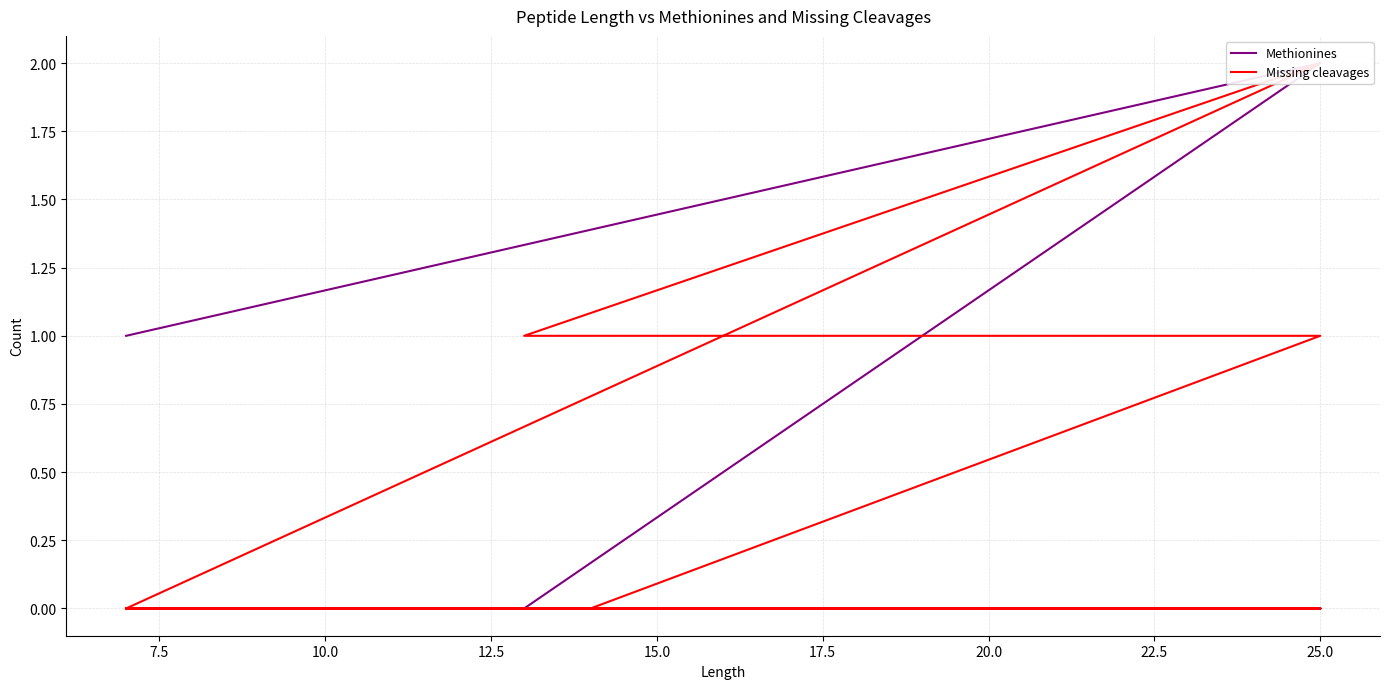

The Methionines series shows 2 at 35. True or false?

False